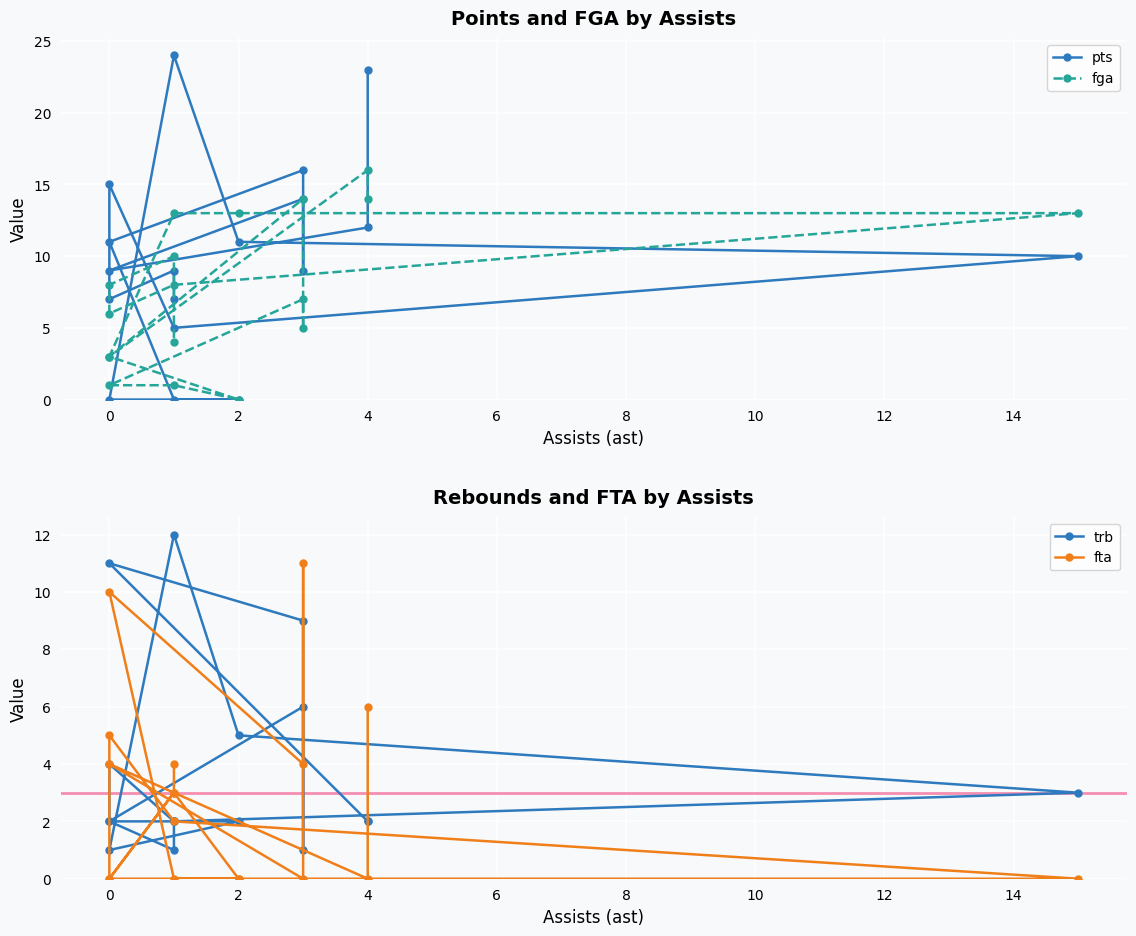

What is the difference between the maximum and minimum values in the trb series?

11